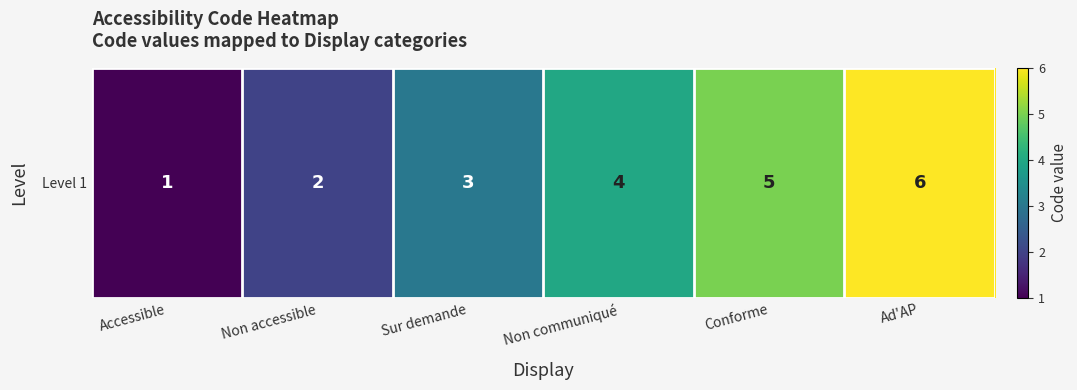

Approximately how many times larger is the value at Ad'AP compared to Non communiqué?

1.5